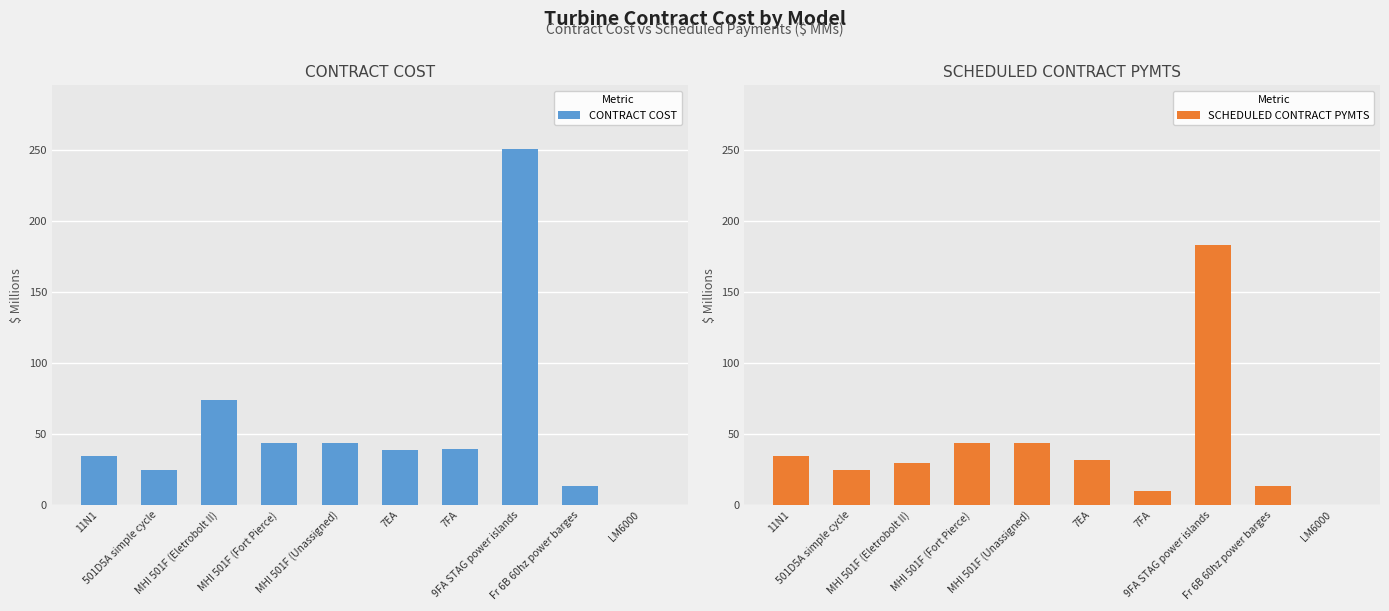

What is the sum of the CONTRACT COST values at 11N1 and 9FA STAG power islands?

284.8